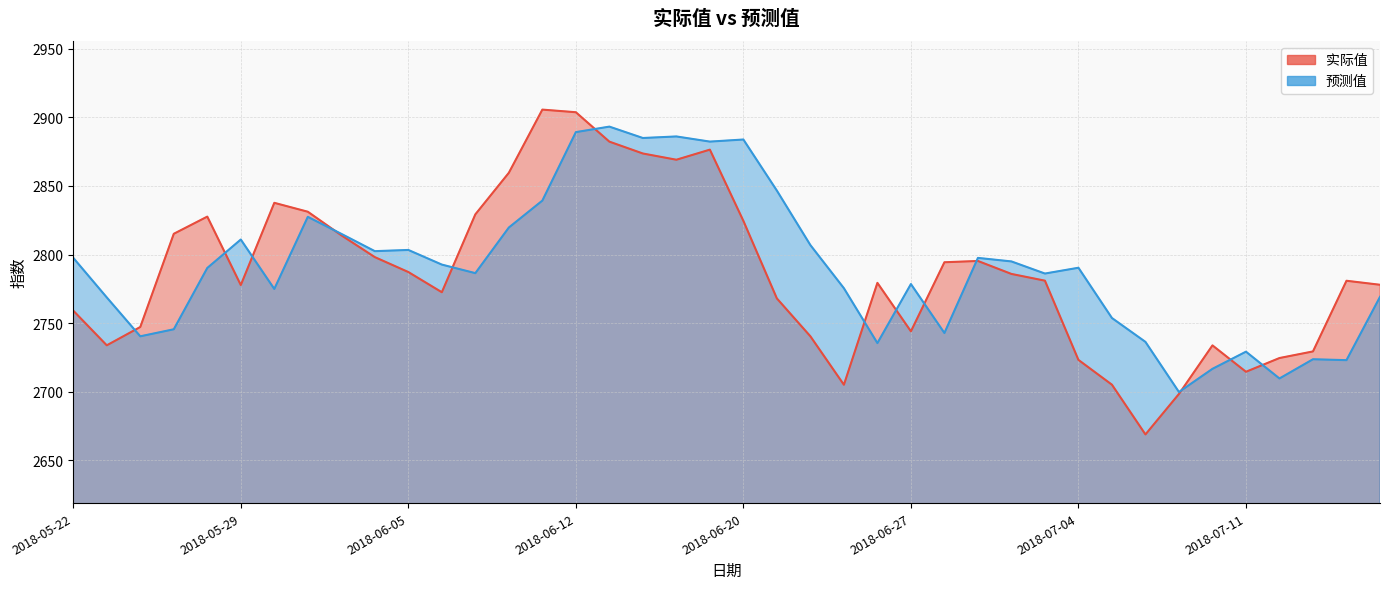

What is the greatest value displayed?

2905.6